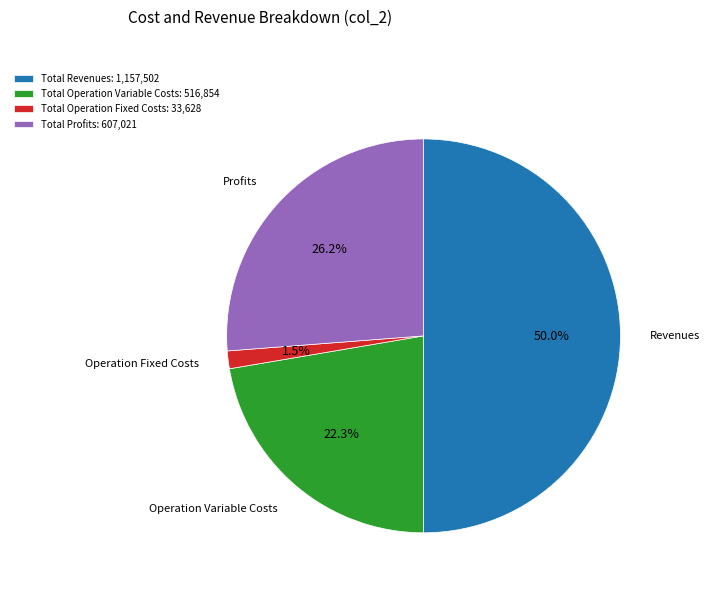

Approximately how many times larger is the value at Total Operation Variable Costs: 516,854 compared to Total Revenues: 1,157,502?

0.4